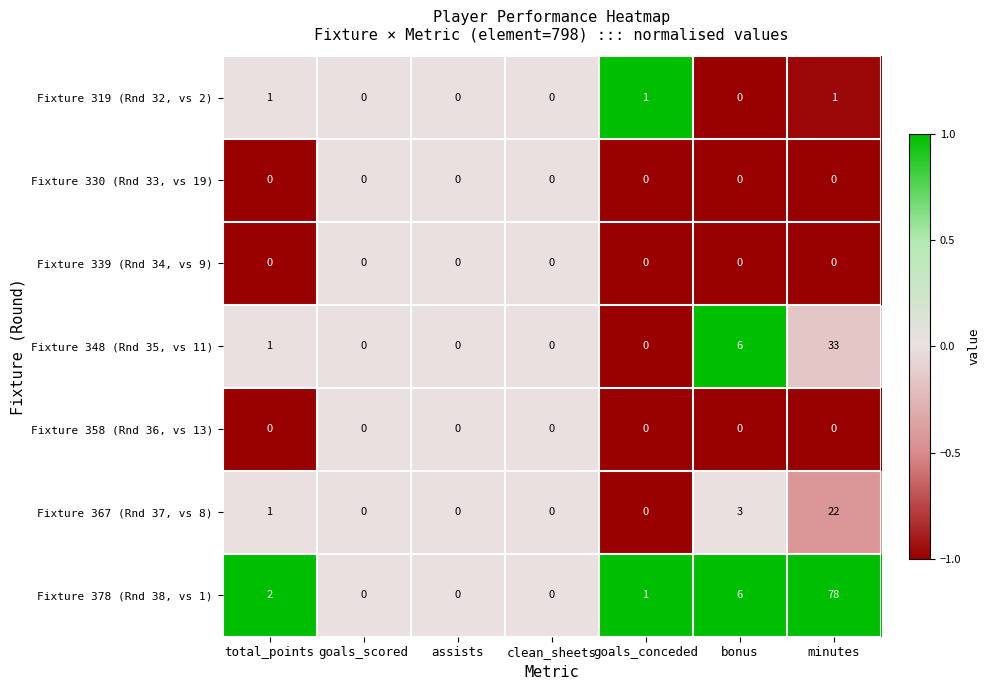

What is the maximum value shown in the chart?

78